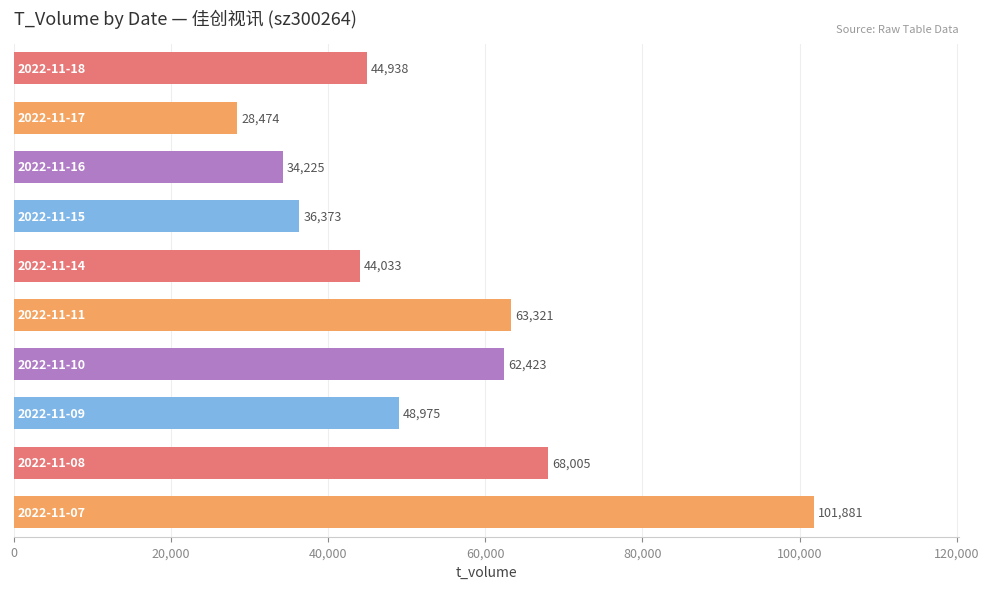

What is the greatest value displayed?

101881